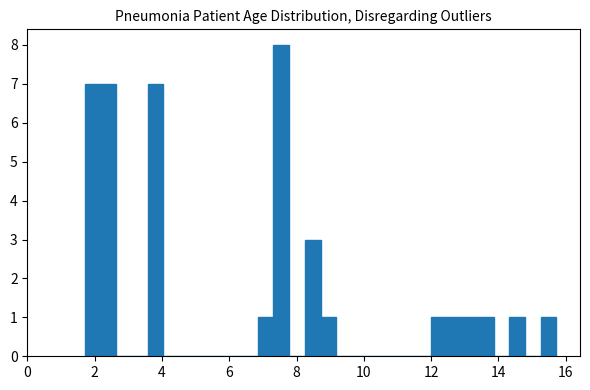

Around what value on the x-axis is the tallest bar? Give the approximate position of its centre, as read against the axis.

7.6